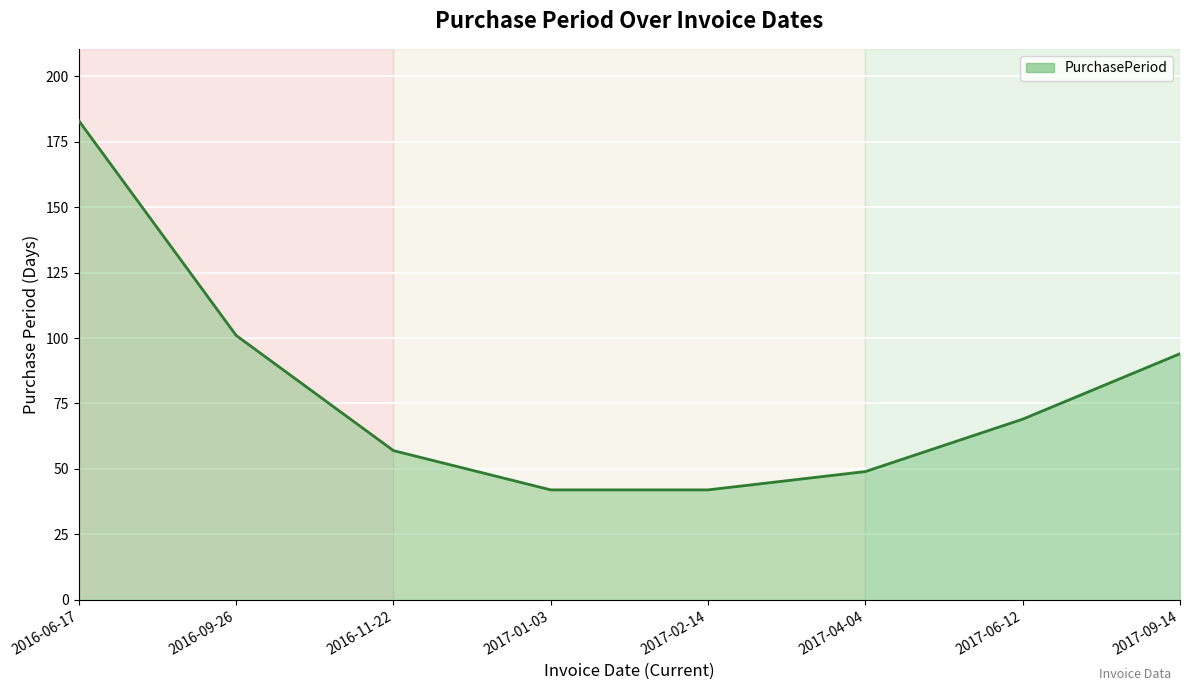

What is the minimum value shown in the chart?

42